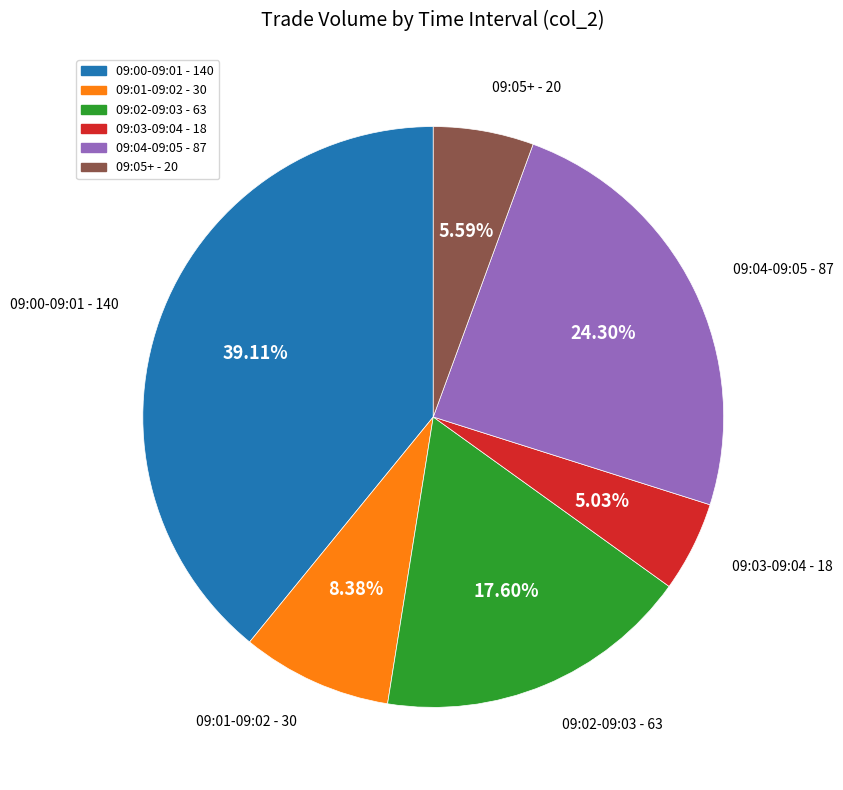

Rank the categories by value from highest to lowest.

09:00-09:01, 09:04-09:05, 09:02-09:03, 09:01-09:02, 09:05+, 09:03-09:04